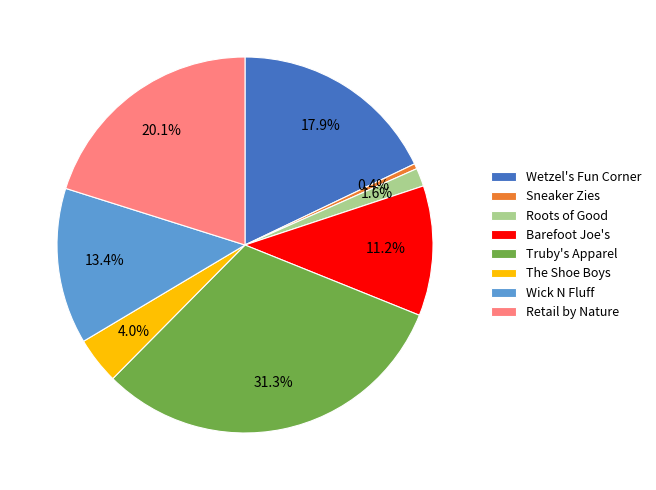

Count the number of slices in the pie.

8